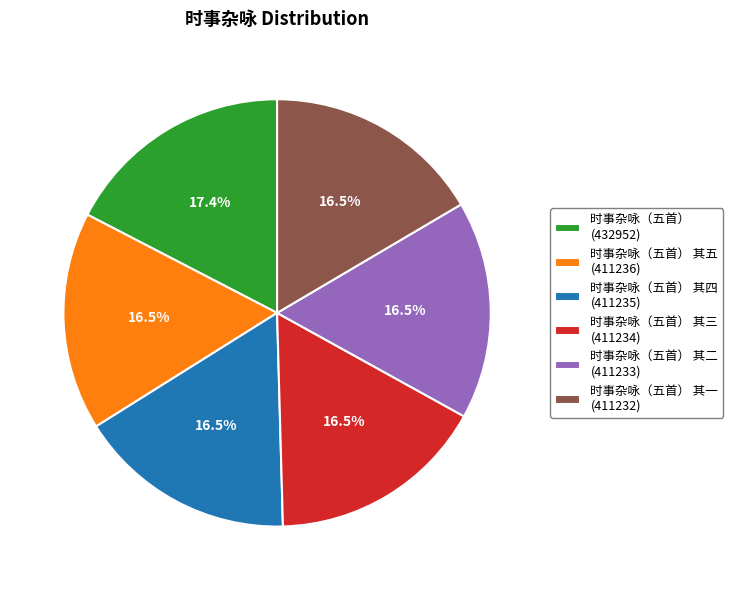

Combined, what portion of the pie is 时事杂咏（五首） 其五 (411236) and 时事杂咏（五首） 其四 (411235)?

33.0%